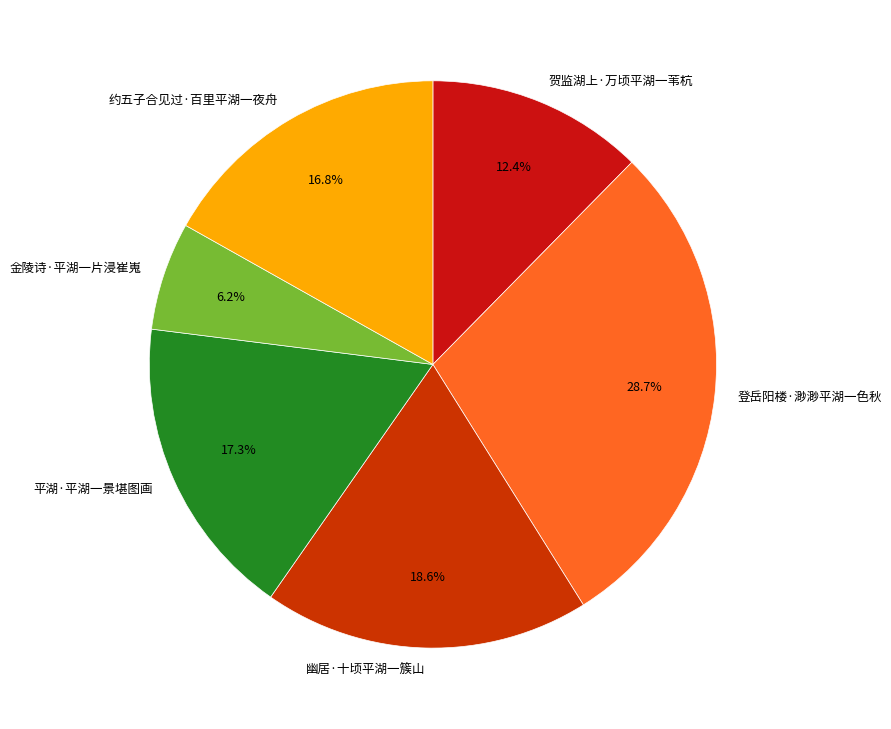

What percentage is the 登岳阳楼·渺渺平湖一色秋 slice, to the nearest percent?

29%